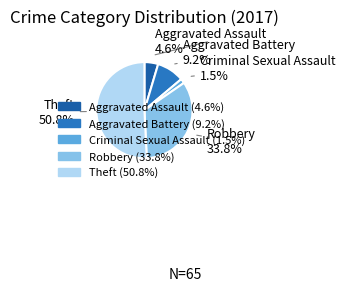

How many slices are in this pie chart?

5